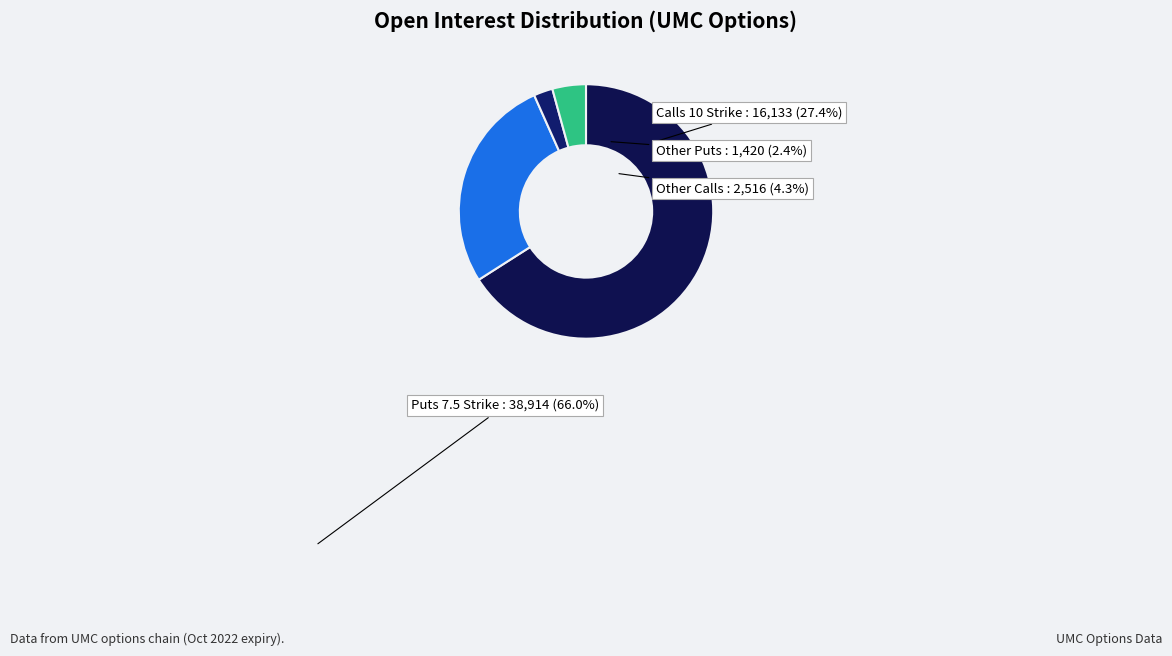

What is the smallest slice in the pie chart?

Other Puts